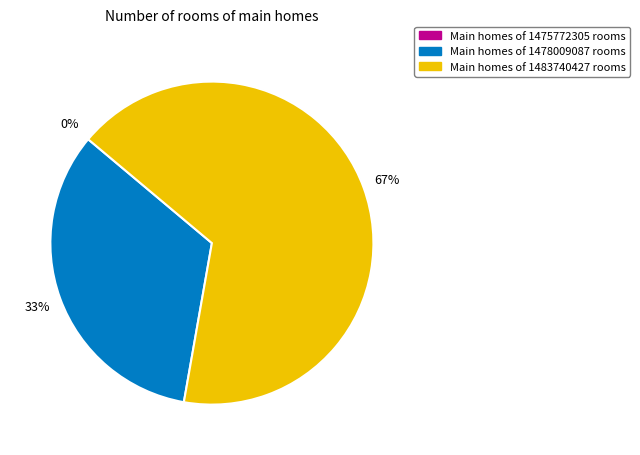

Does 1483740427 account for over 50% of the chart?

Yes